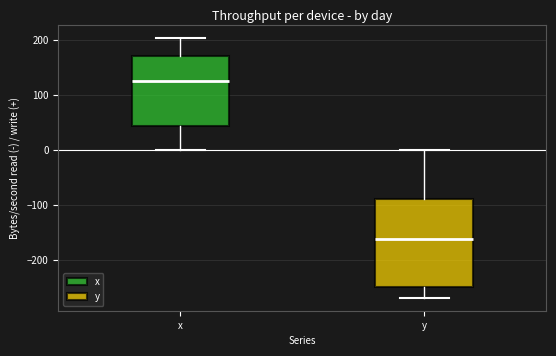

Reading left to right, transcribe this box plot: for each box, give where its median line is, the range the box spans, and where its two whiskers end, as read against the y-axis. The values are not printed on the chart, so give them approximately, as read against the axis.

x: median 130, box 40 to 170, whiskers 0 to 200
y: median -160, box -250 to -90, whiskers -270 to 0